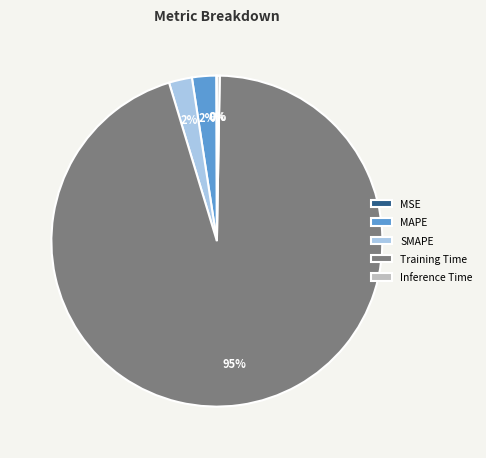

To the nearest percent, what portion does MAPE represent?

2%